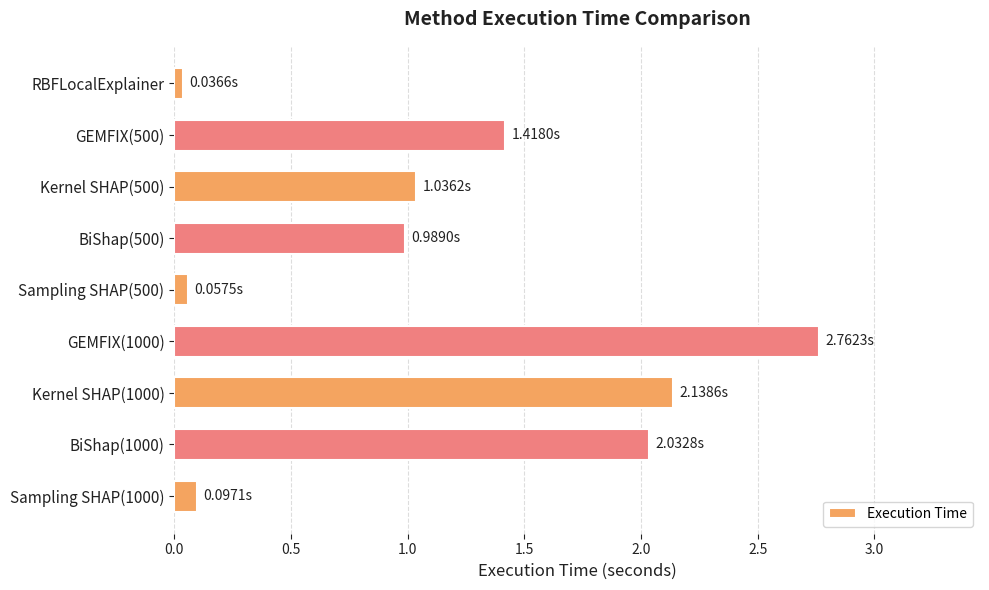

How many series are shown in this chart?

1